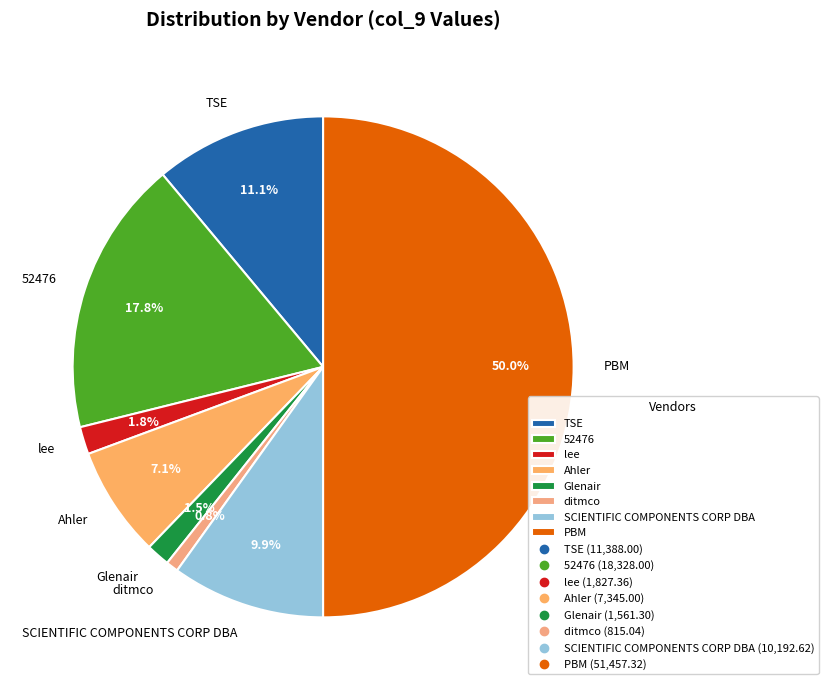

Which has a higher value, Ahler or lee?

Ahler